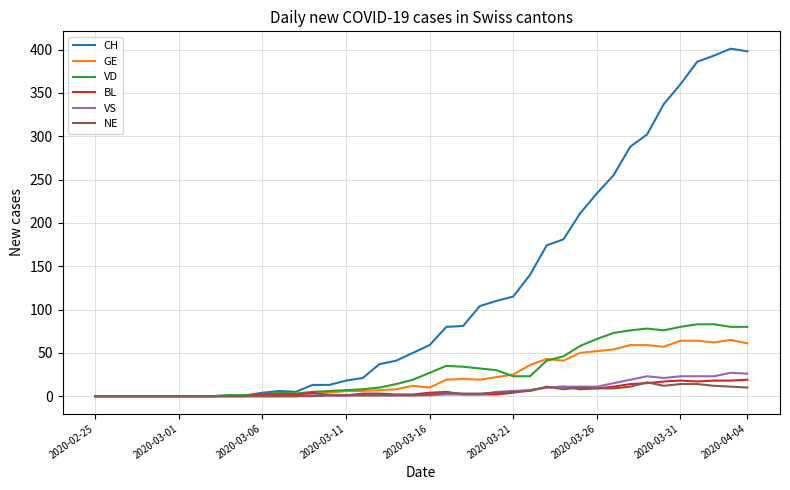

What is the maximum value for BL?

19